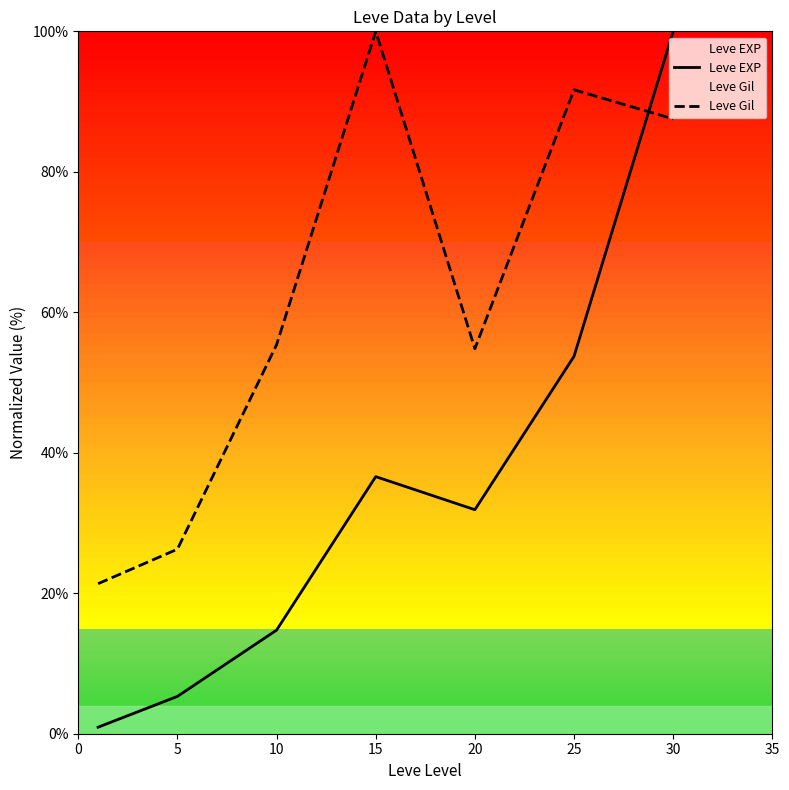

How many intersections are there between Leve EXP and Leve Gil?

1